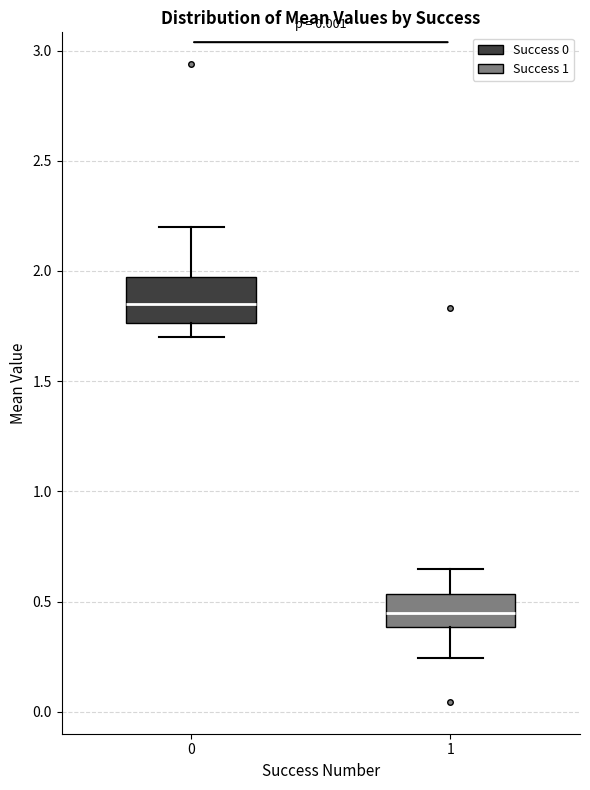

Reading left to right, transcribe this box plot: for each box, give where its median line is, the range the box spans, and where its two whiskers end, as read against the y-axis. The values are not printed on the chart, so give them approximately, as read against the axis.

0: median 1.85, box 1.75 to 2.00, whiskers 1.70 to 2.20
1: median 0.45, box 0.40 to 0.55, whiskers 0.25 to 0.65